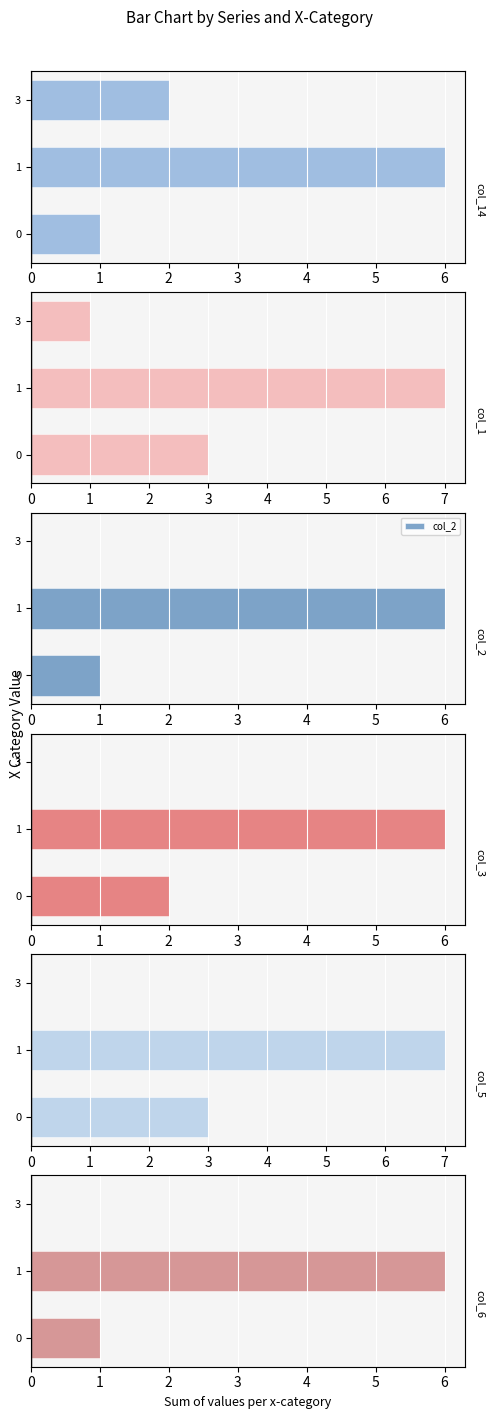

What is the difference between the maximum and minimum values in the col_2 series?

6